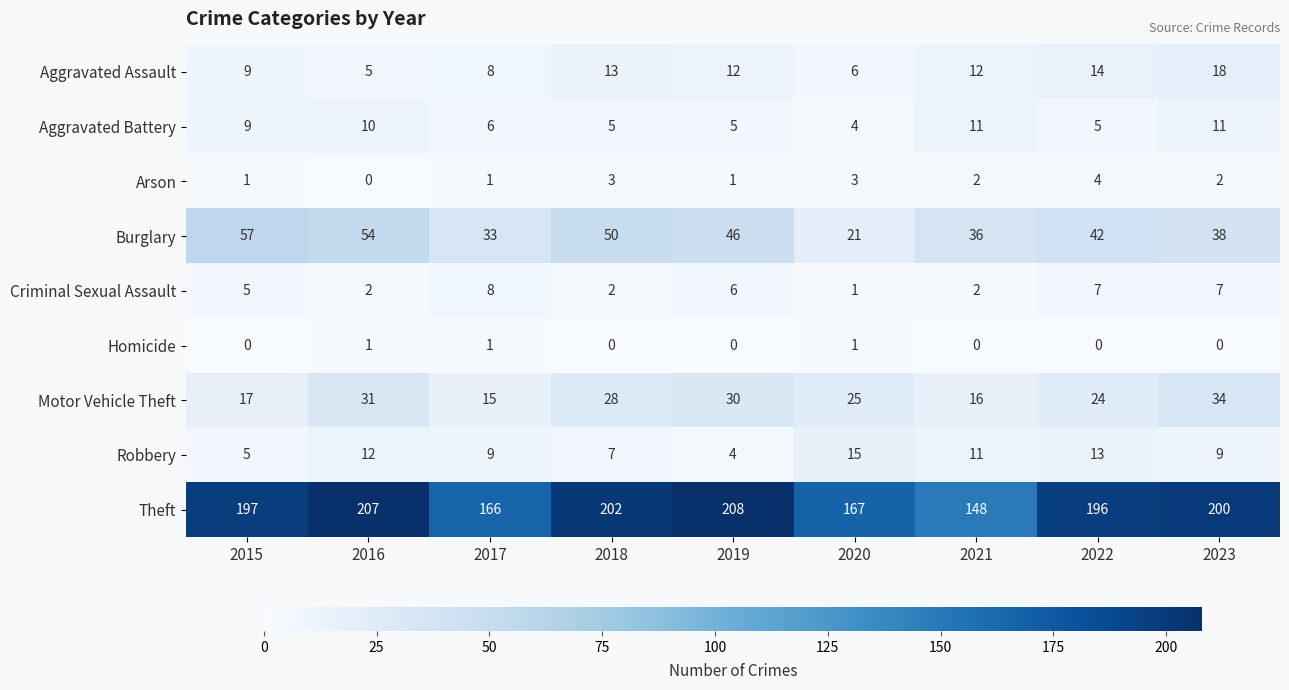

Which category has the highest value across all series?

2019